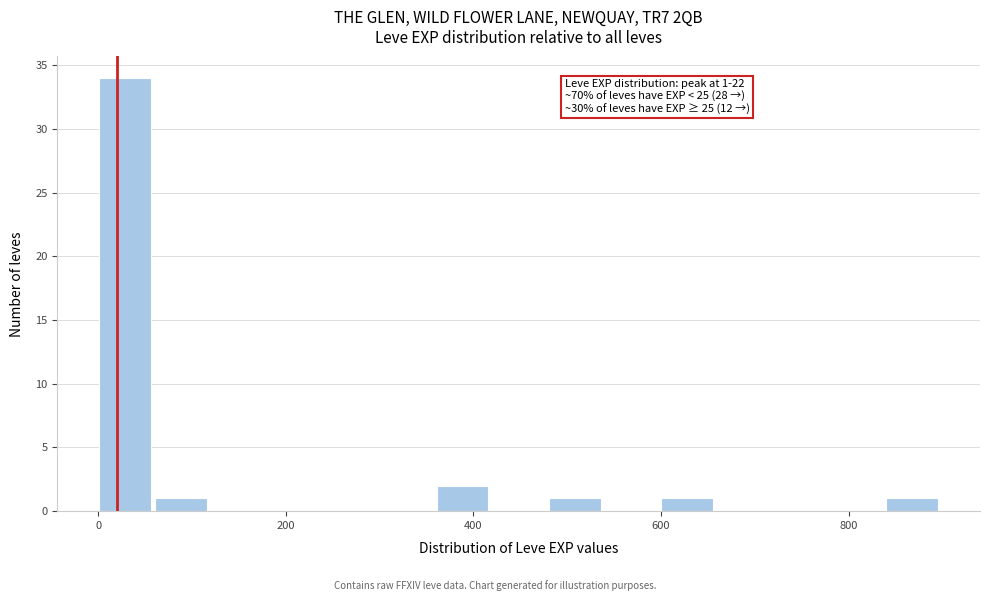

Around what value on the x-axis is the tallest bar? Give the approximate position of its centre, as read against the axis.

20